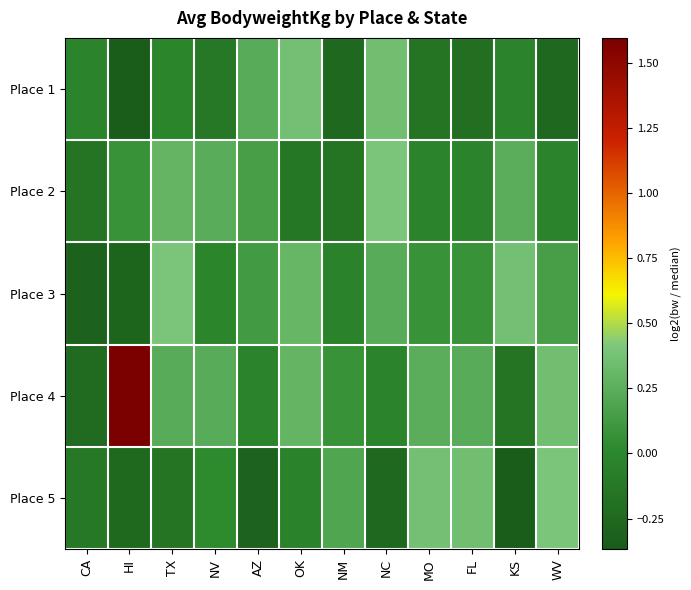

How many categories are shown in the chart?

12